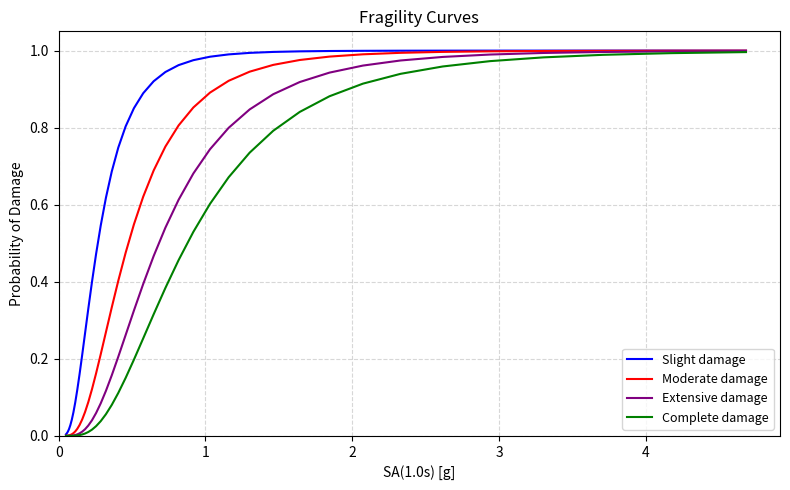

Rank the series by their average value, from lowest to highest.

Complete damage, Extensive damage, Moderate damage, Slight damage